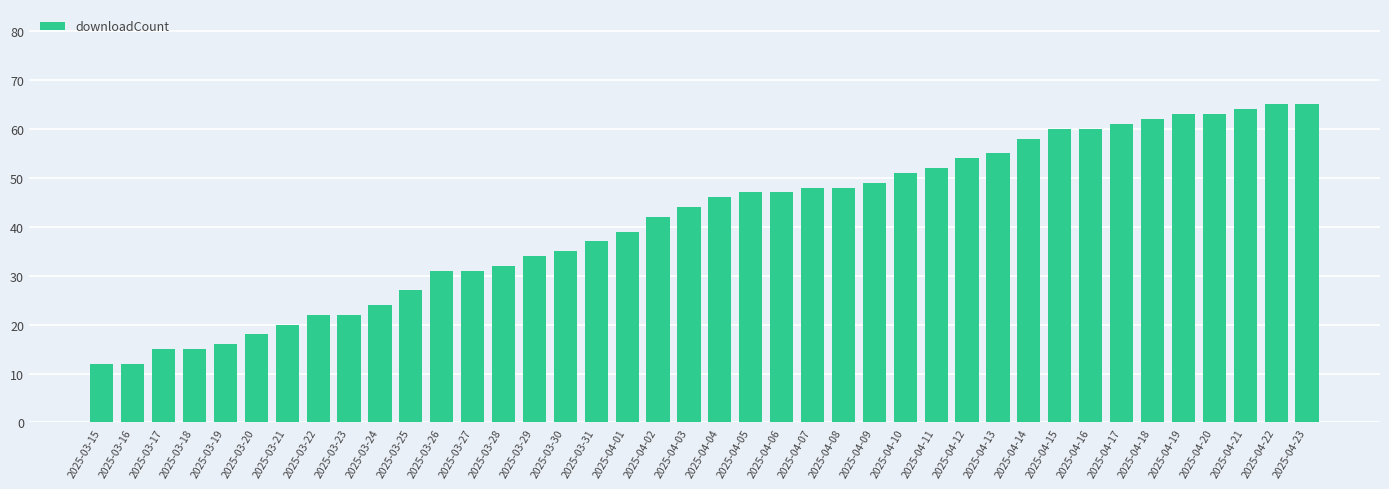

True or false: the data shows 47 at 2025-03-25.

False